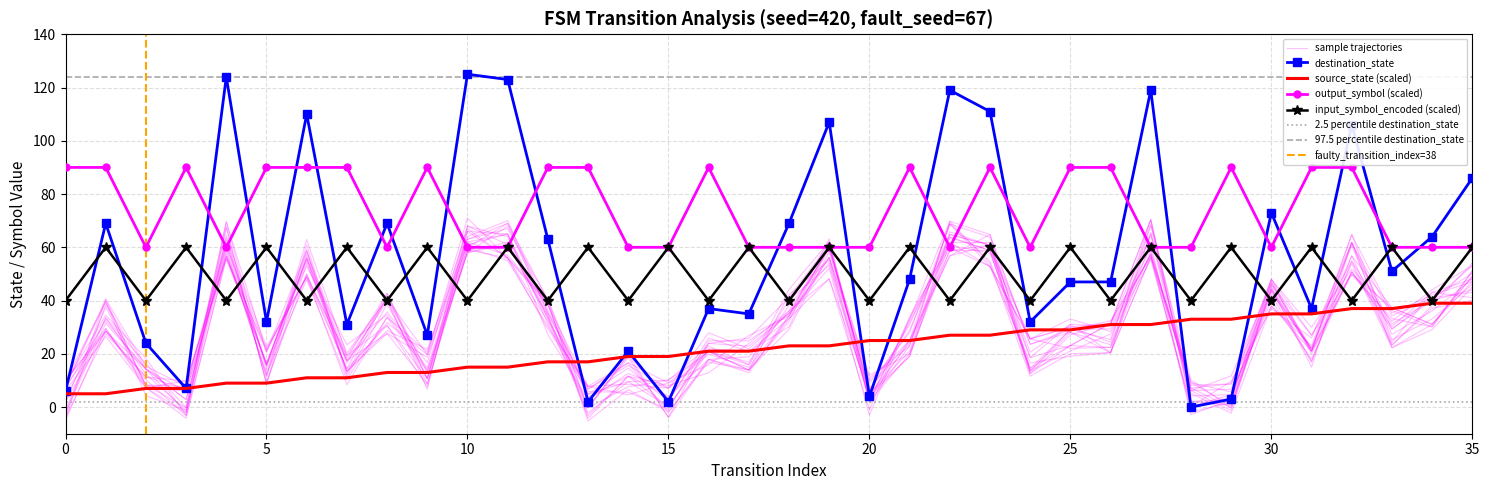

Which series has the largest total across all categories?

output_symbol